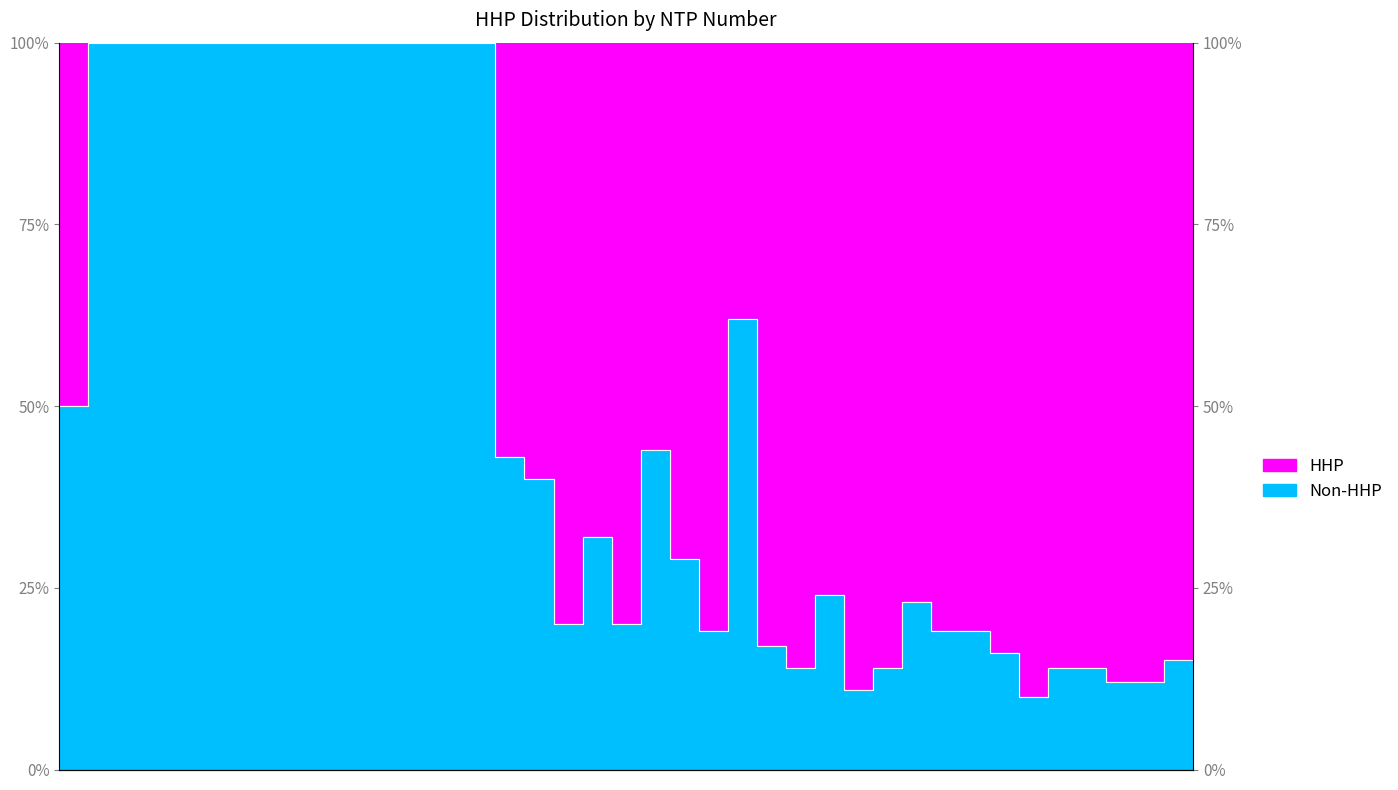

How many interior local valleys (lower than both neighbors) does the data have?

6